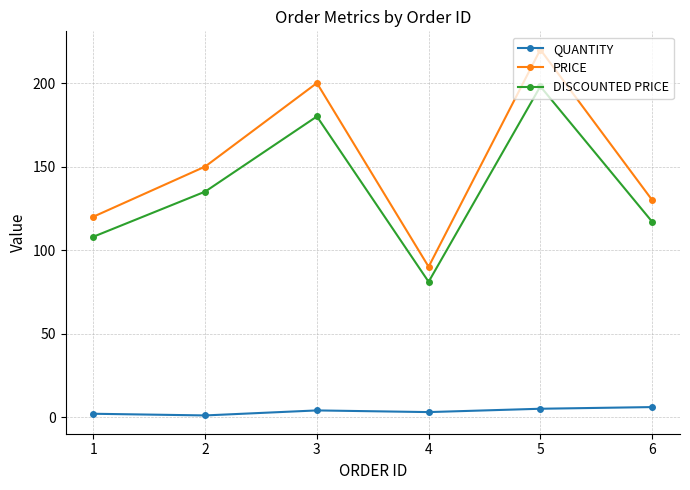

What is the average value of the PRICE series?

152